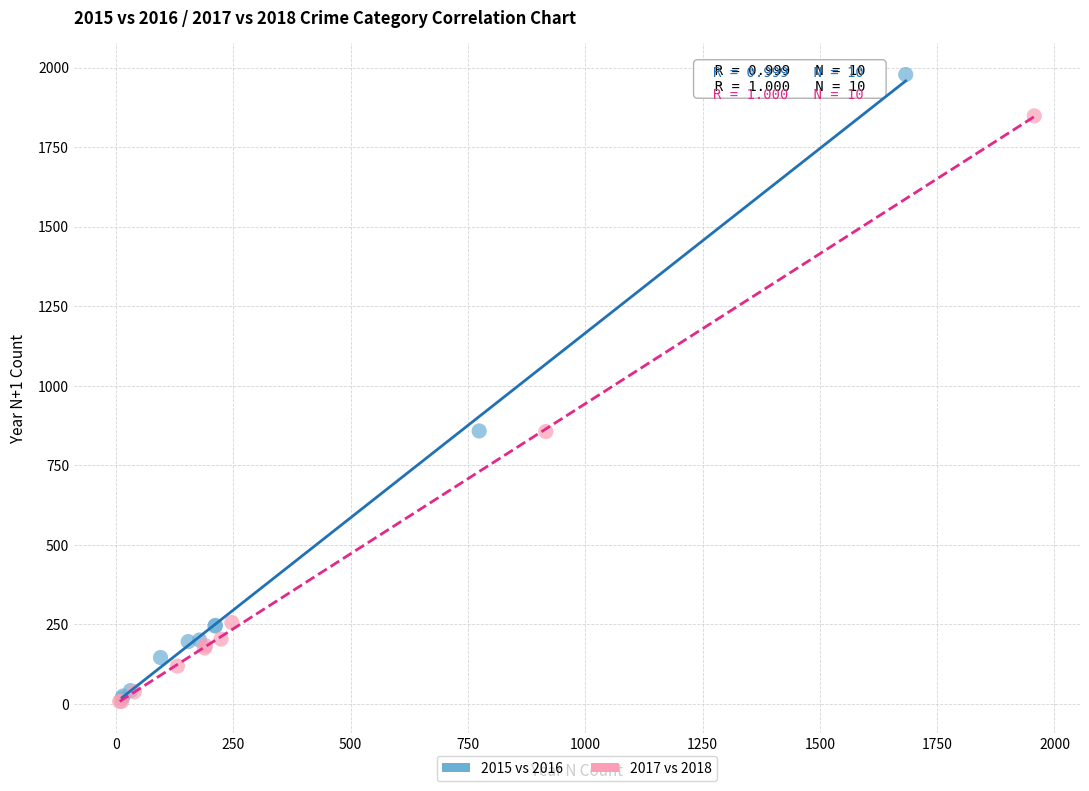

Which series reaches the maximum Y coordinate?

2015 vs 2016